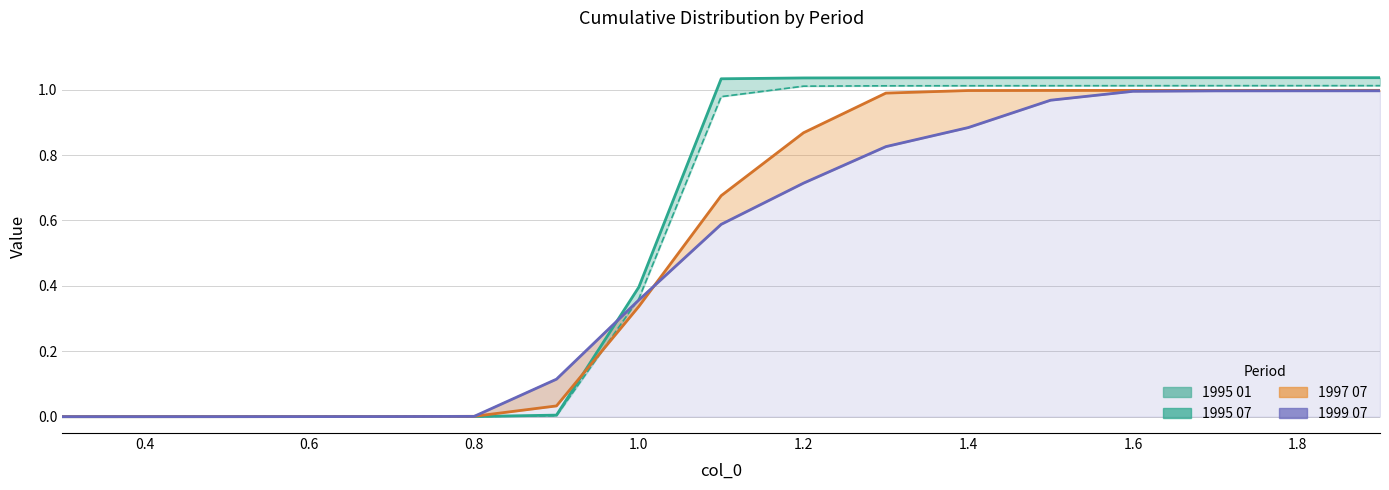

What are all the series names shown in the legend?

1995 01, 1995 07, 1997 07, 1999 07